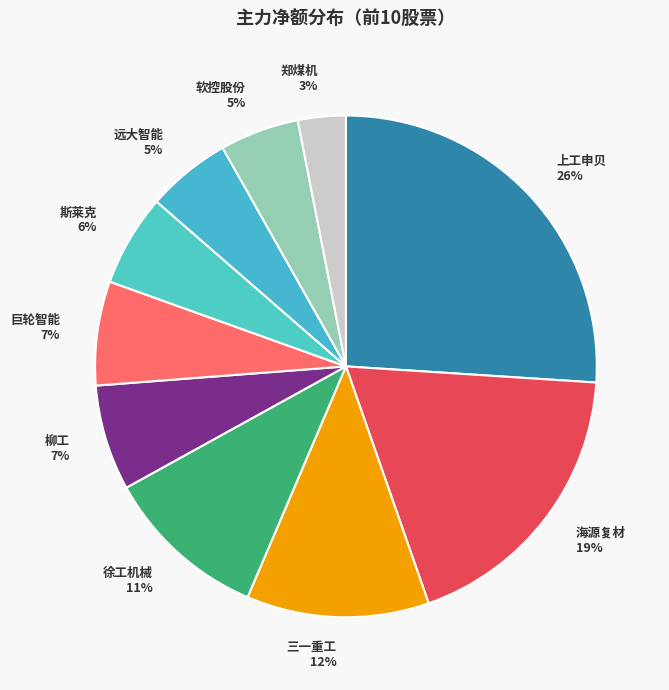

Is the sum of 远大智能 and 徐工机械 greater than half?

No